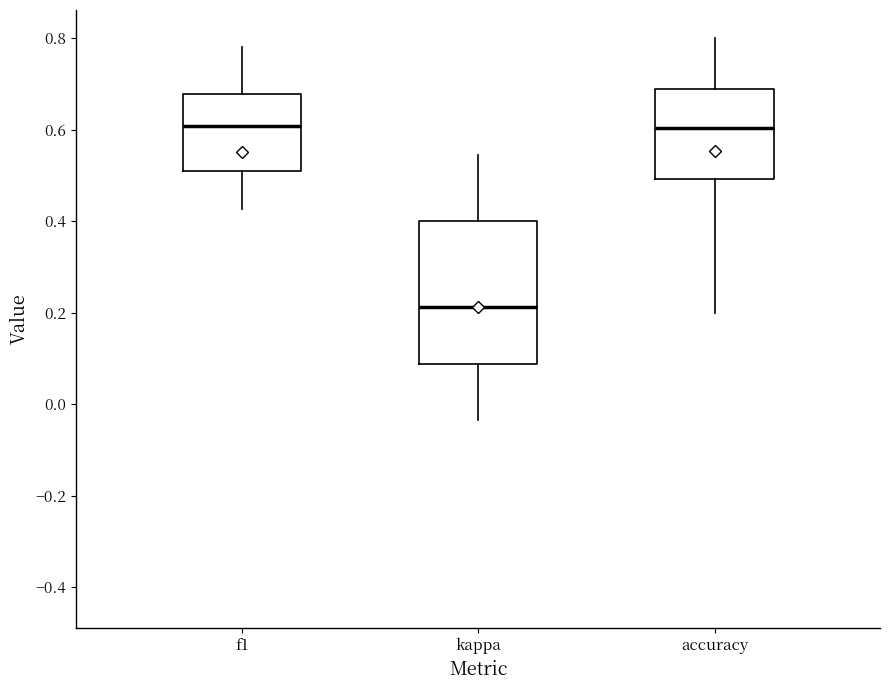

Where does the median line of the box for f1 sit on the y-axis? The values are not printed on the chart, so give them approximately, as read against the axis.

0.60